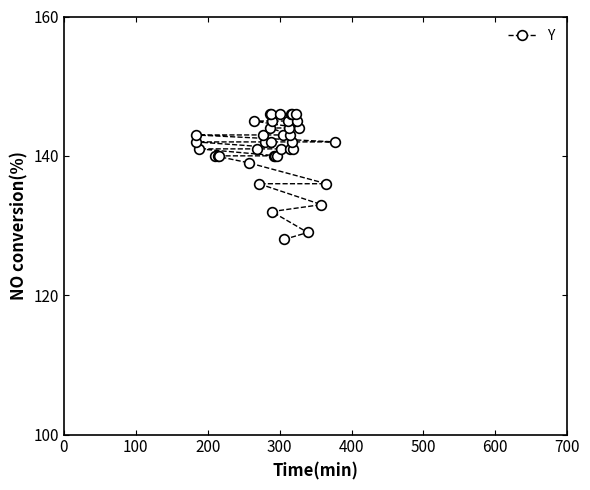

Count the number of categories in the chart.

40